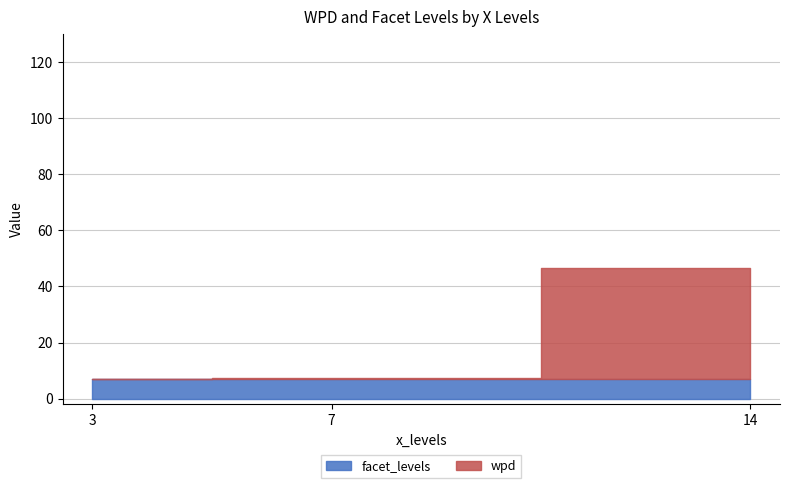

At which category is the sum across all series the highest?

14